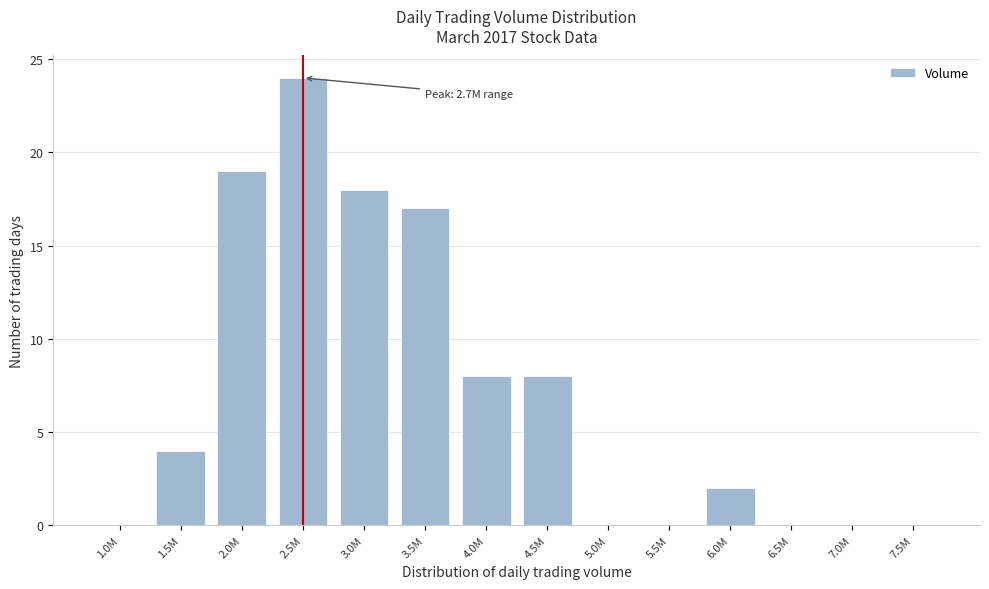

Reading left to right, what are all the values shown in this chart?

1.0M=0	1.5M=4	2.0M=19	2.5M=24	3.0M=18	3.5M=17	4.0M=8	4.5M=8	5.0M=0	5.5M=0	6.0M=2	6.5M=0	7.0M=0	7.5M=0